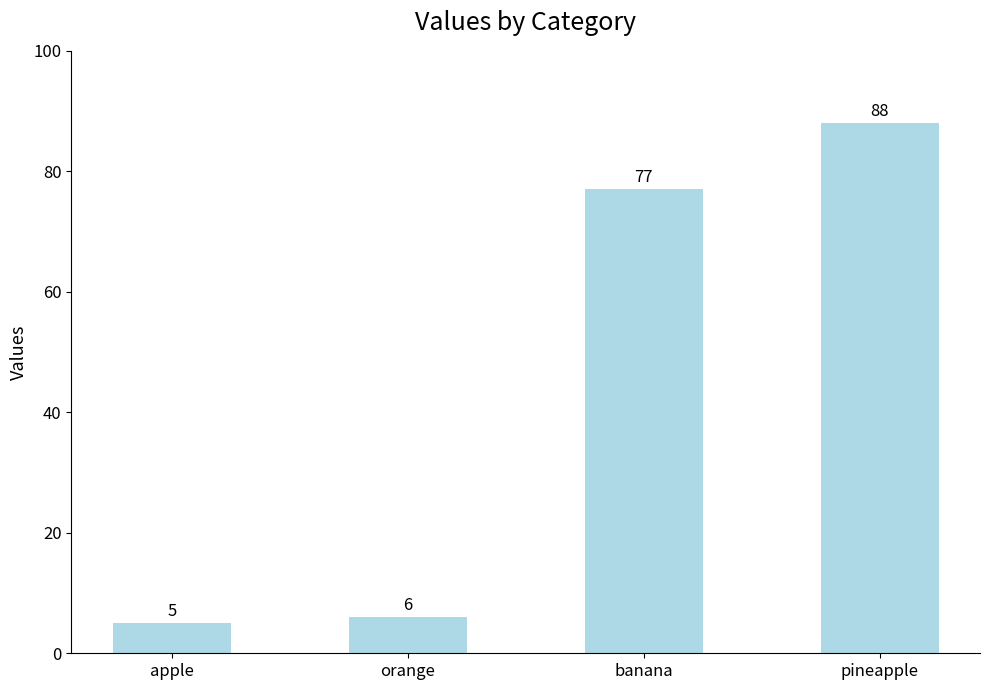

What value does the data have at pineapple?

88